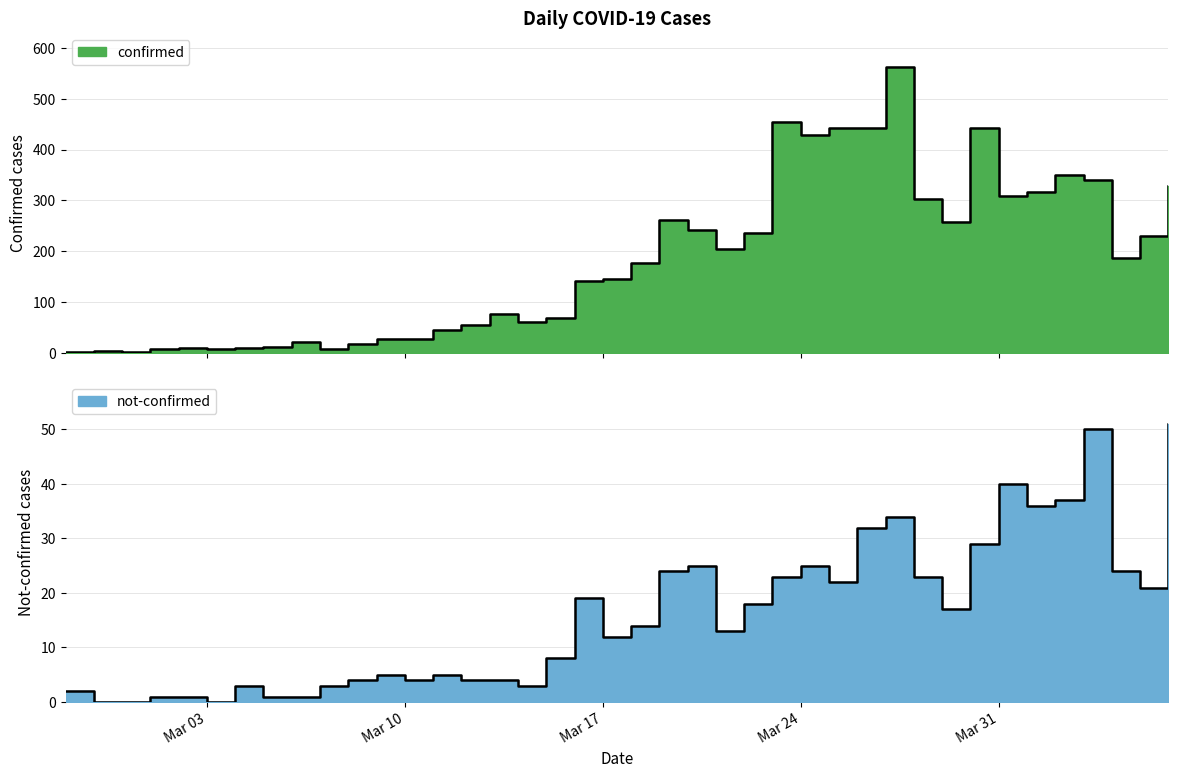

Reading left to right, what are all the values shown in this chart?

confirmed: 2	4	1	7	10	8	10	11	21	7	18	27	28	44	54	76	61	69	142	145	177	261	241	204	236	454	428	442	443	562	303	258	442	308	316	350	340	187	230	328
not-confirmed: 2	0	0	1	1	0	3	1	1	3	4	5	4	5	4	4	3	8	19	12	14	24	25	13	18	23	25	22	32	34	23	17	29	40	36	37	50	24	21	51